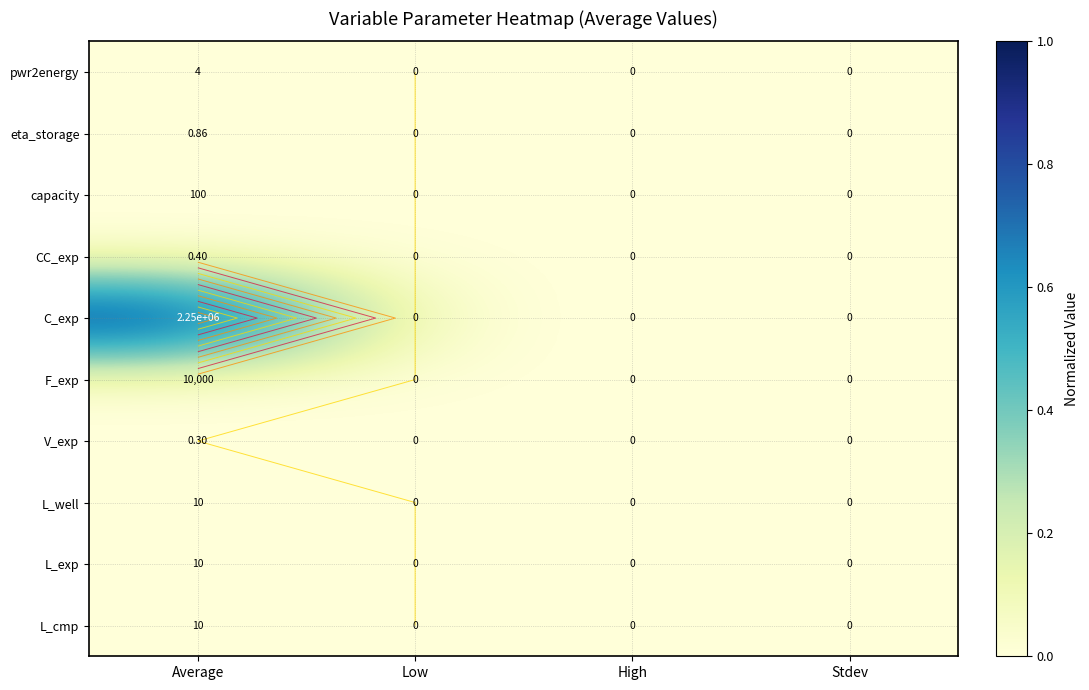

The pwr2energy series shows 0.0 at Low. True or false?

True